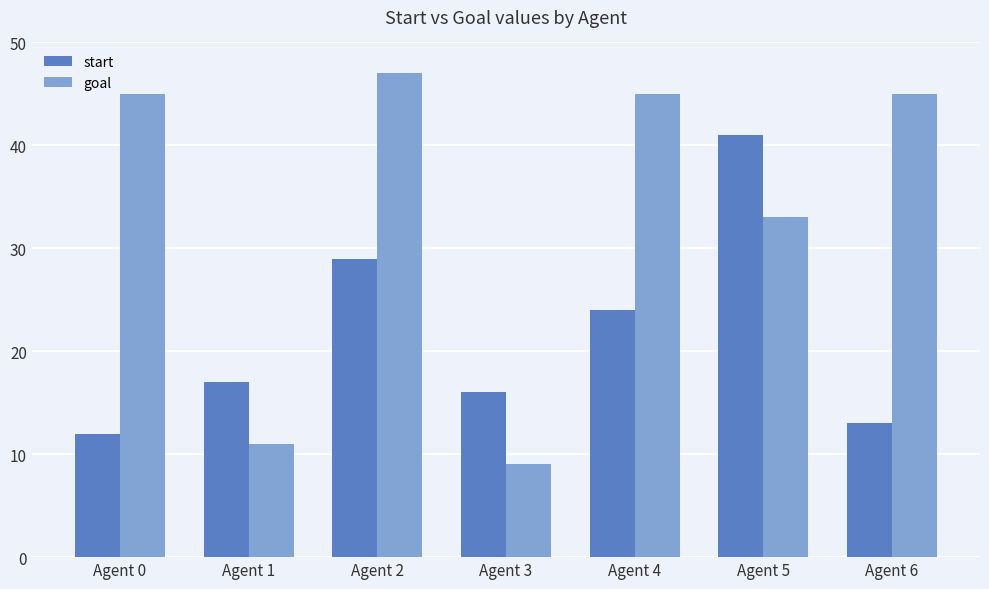

At which category does the chart reach its minimum across all series?

Agent 3